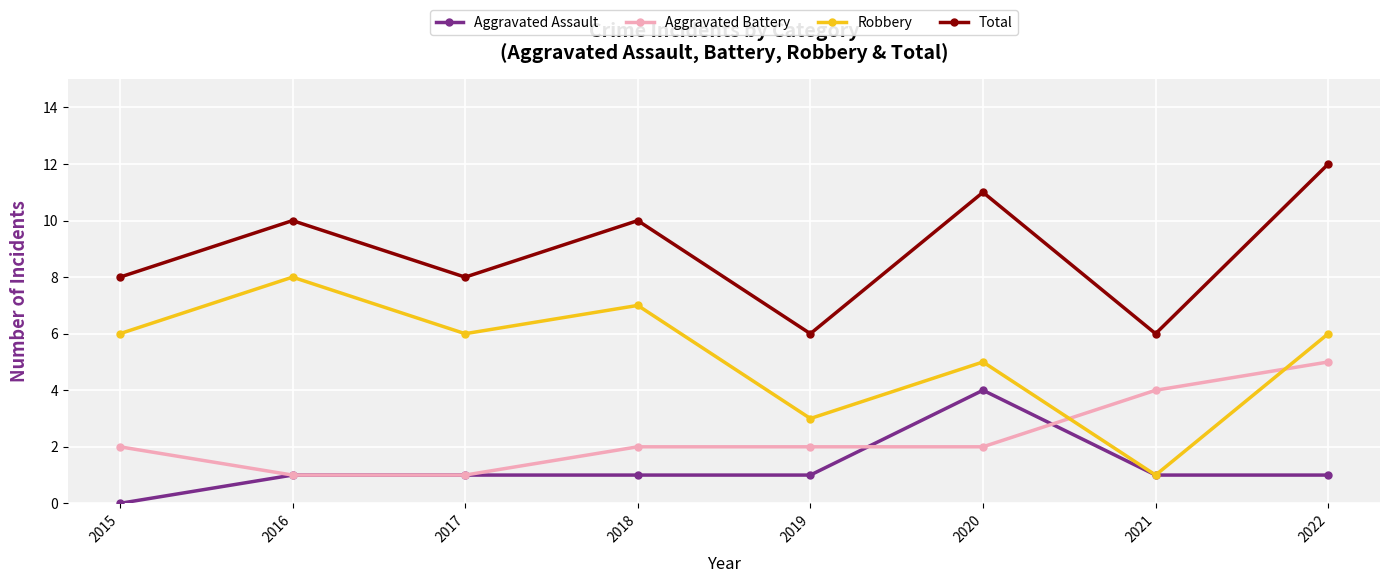

What is the approximate value of Aggravated Battery at 2018?

2